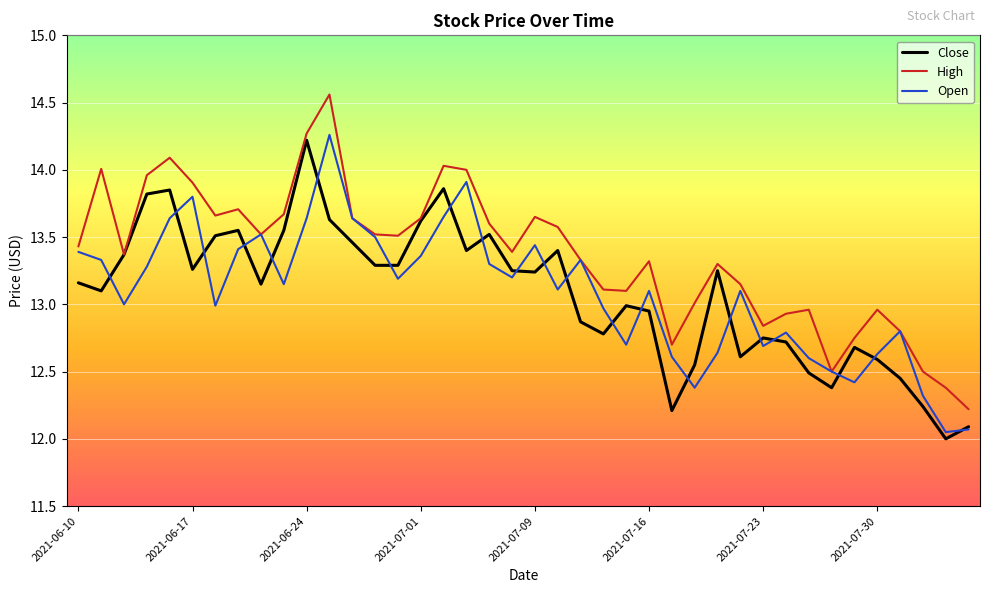

Which series has the largest total across all categories?

High